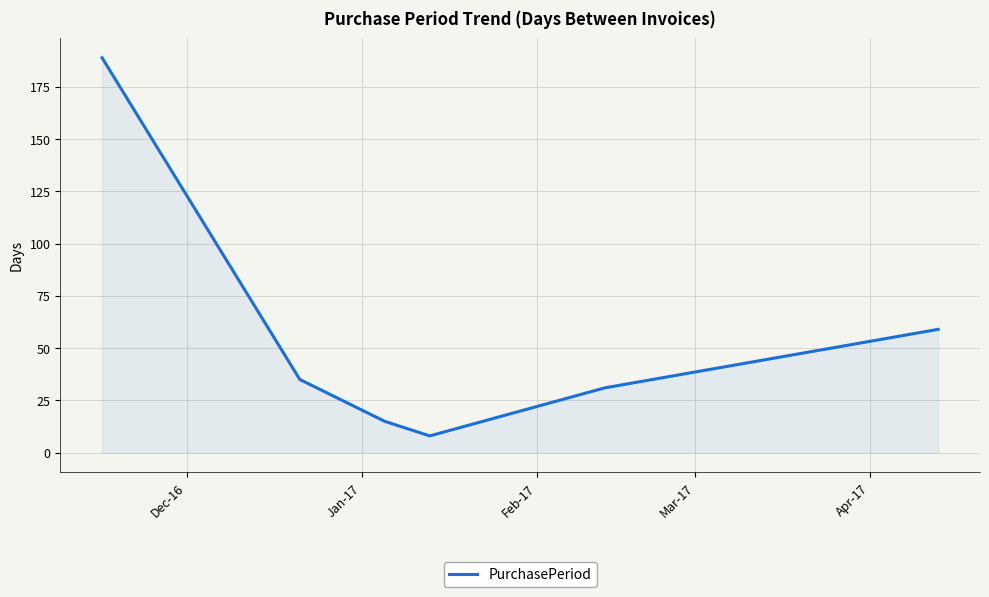

True or false: there are more than 0 points higher than both neighbors.

False